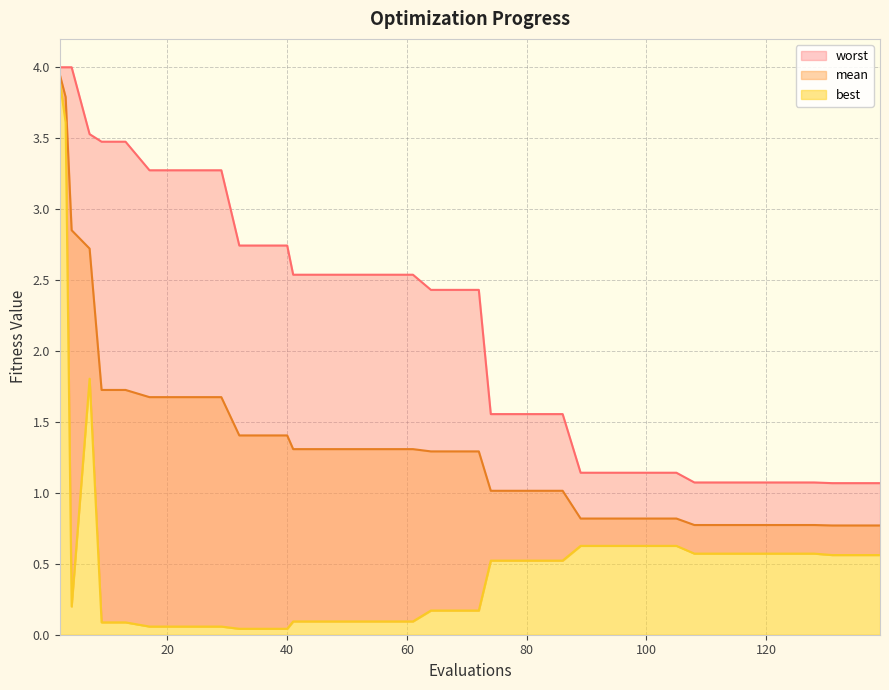

True or false: worst has more than 1 points higher than both neighbors.

False